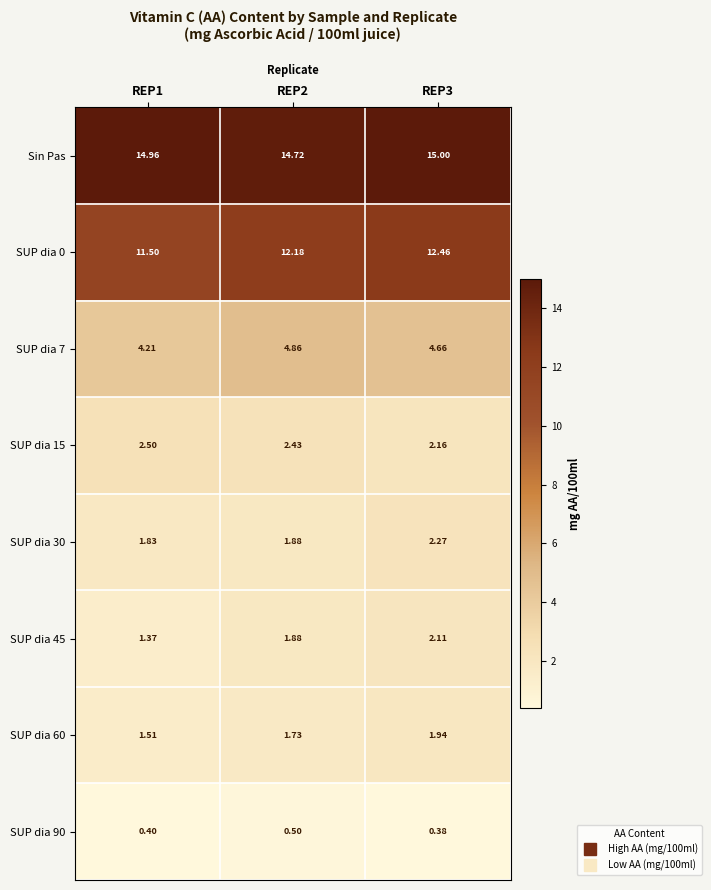

Is the value of SUP dia 7 at REP3 greater than the value of SUP dia 60 at REP1?

Yes